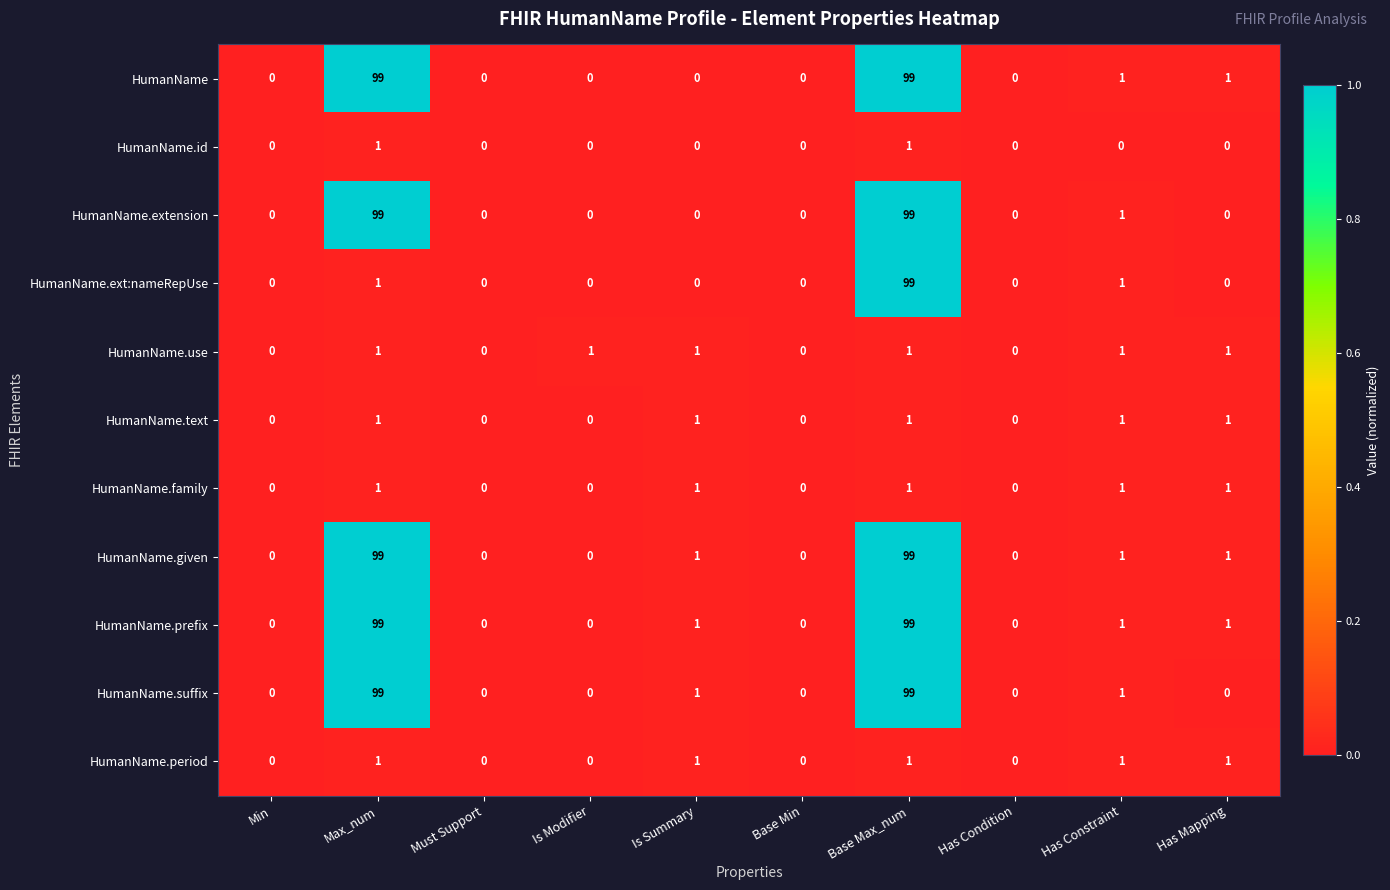

How many positive values does the HumanName.prefix series have?

5